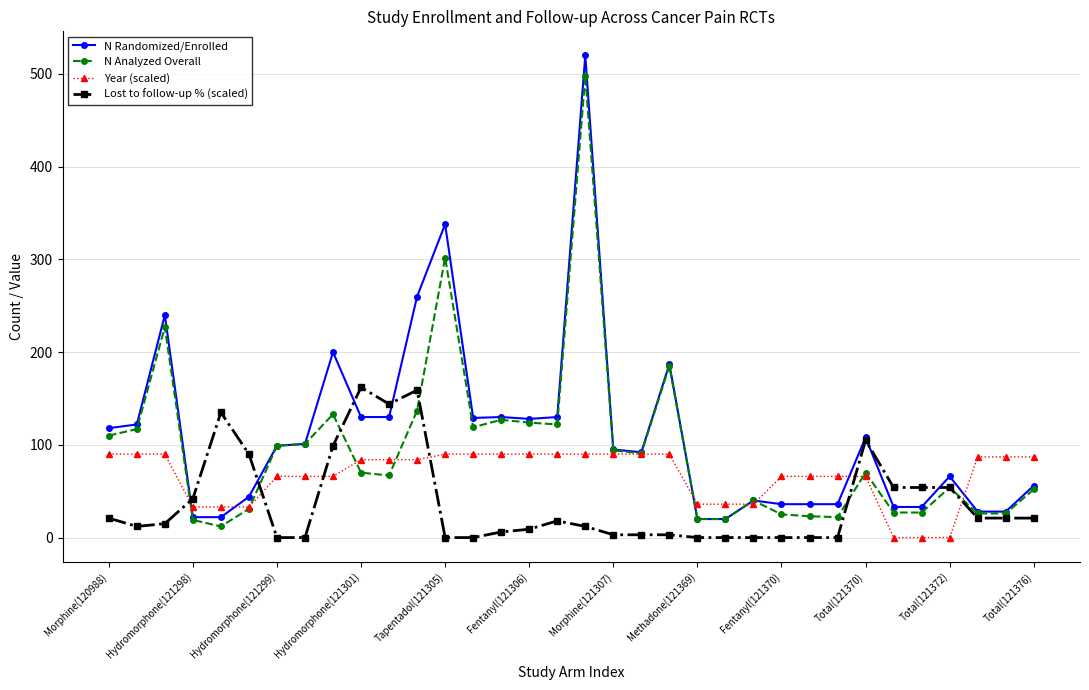

Which series has the widest spread of values?

N Randomized/Enrolled